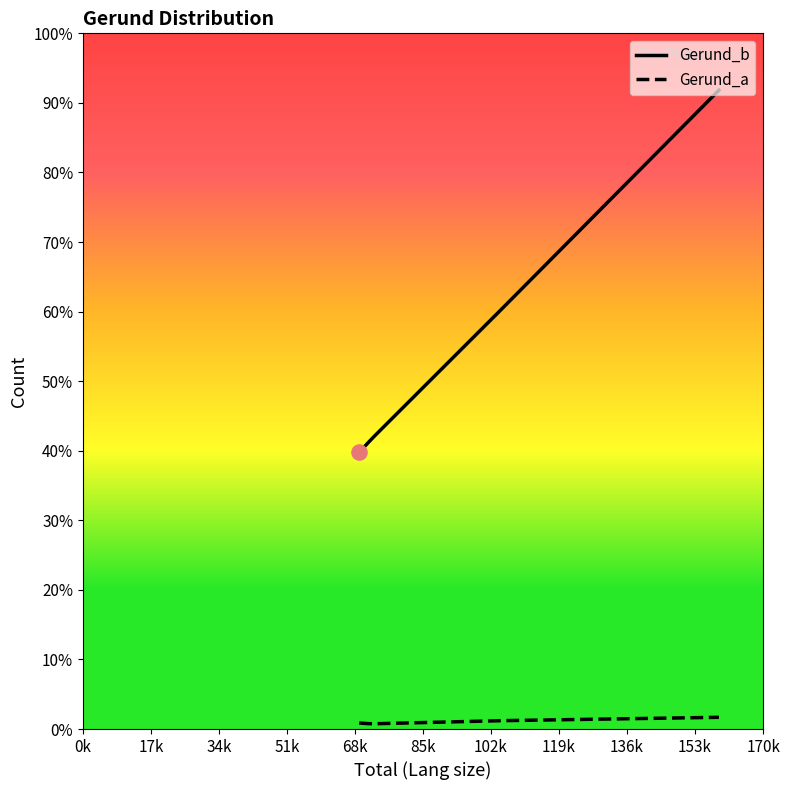

Which series reaches the minimum Y coordinate?

Gerund_a